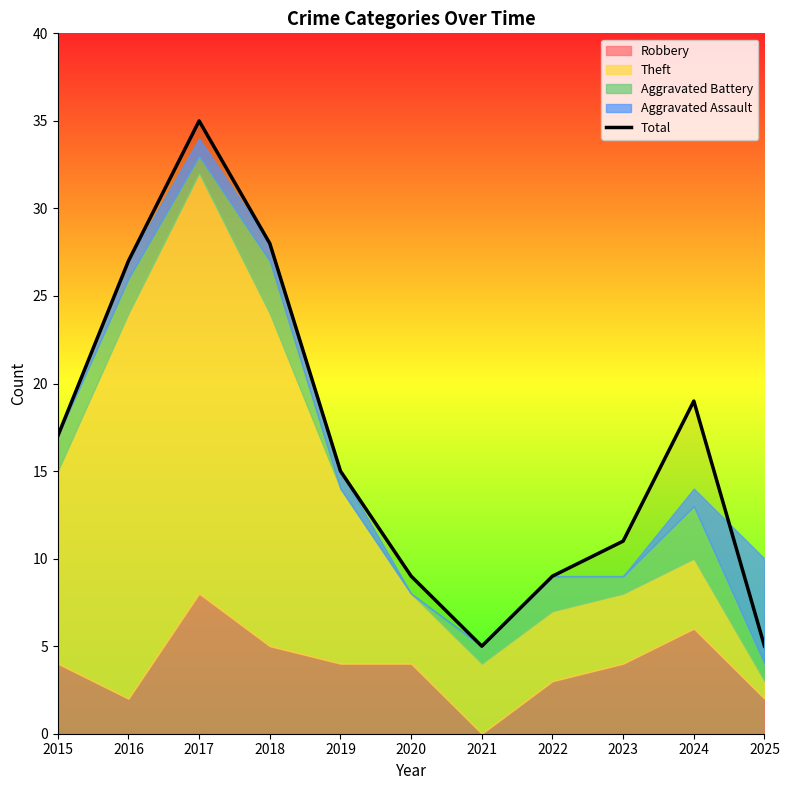

What is the minimum value for Total?

5